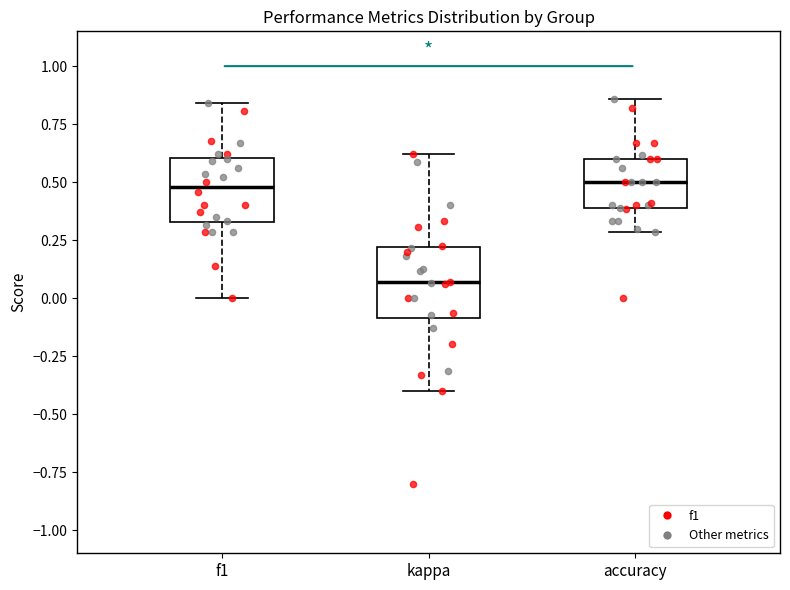

Reading left to right, read every box against the y-axis: the position of its median line, the range the box covers, and the ends of its whiskers. The values are not printed on the chart, so give them approximately, as read against the axis.

f1: median 0.50, box 0.35 to 0.60, whiskers 0.00 to 0.85
kappa: median 0.05, box -0.10 to 0.20, whiskers -0.40 to 0.60
accuracy: median 0.50, box 0.40 to 0.60, whiskers 0.30 to 0.85